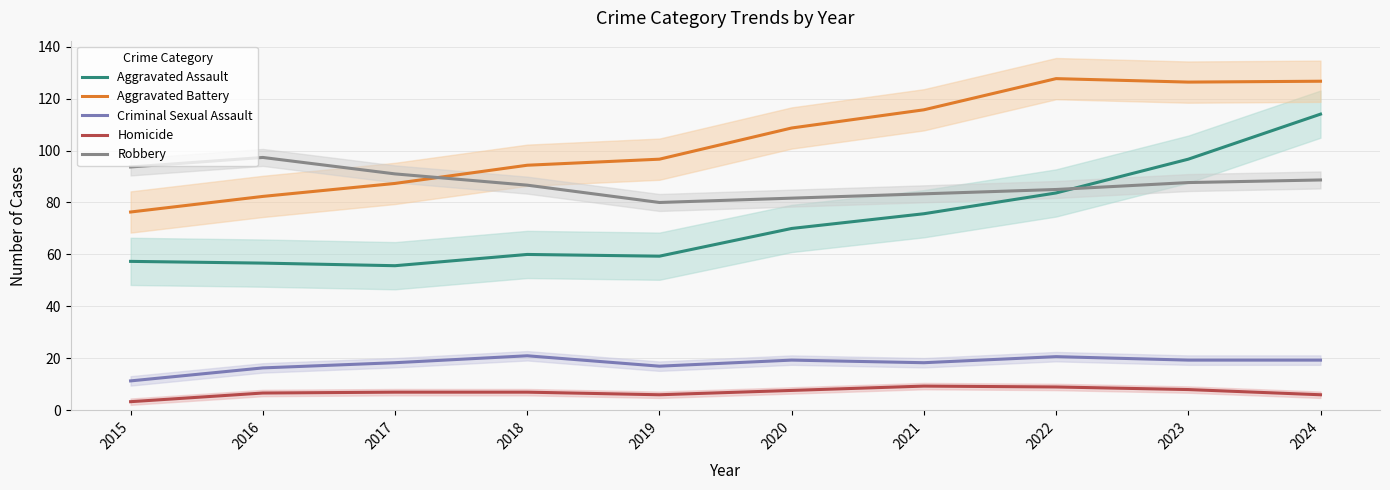

At which label is Aggravated Assault closest to 84?

2022